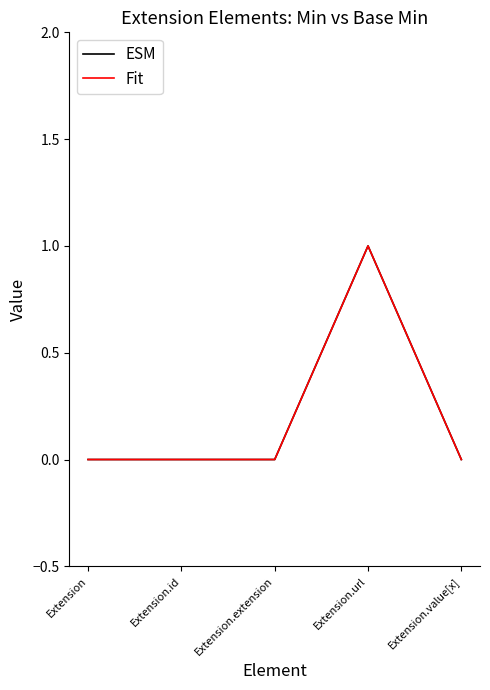

Does the chart display data point markers on the line(s)?

No